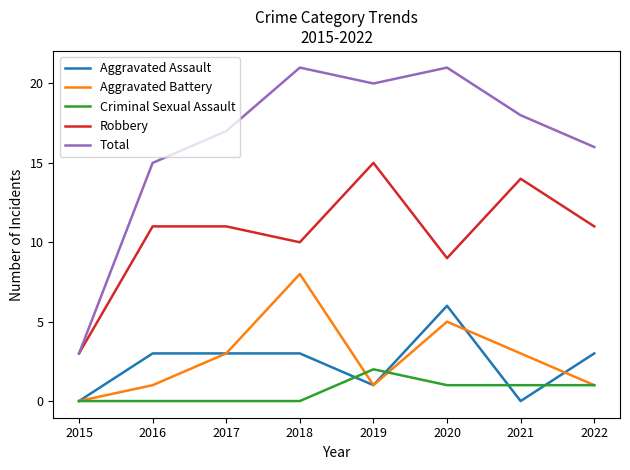

How many interior local valleys does the Aggravated Battery series have?

1